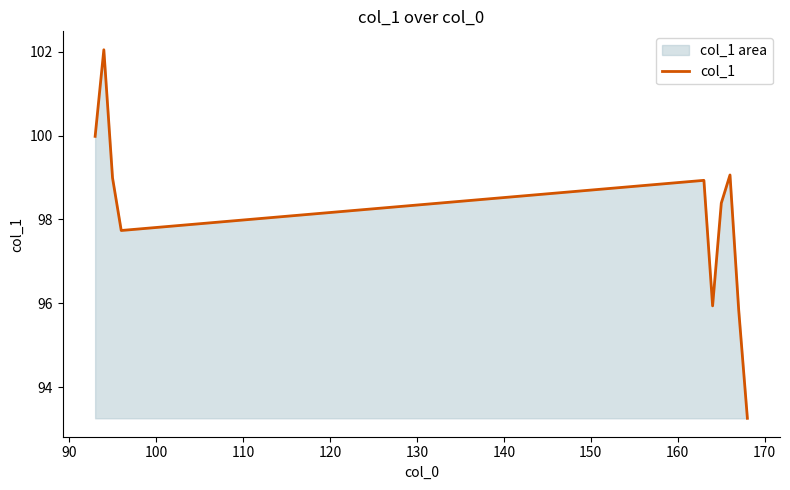

What is the difference between the maximum and minimum values?

8.8